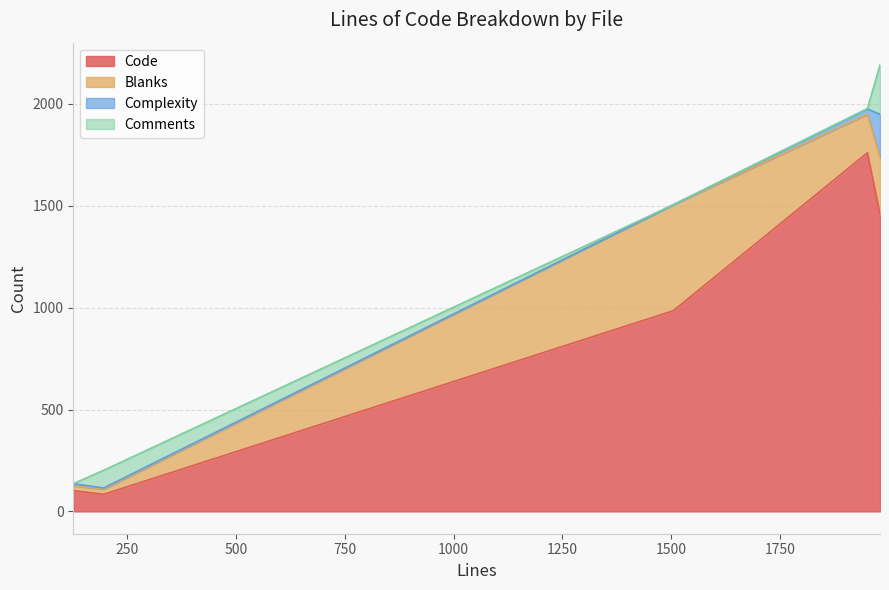

List the labels in order of Blanks value, largest first.

1505, 1980, 1951, 196, 126